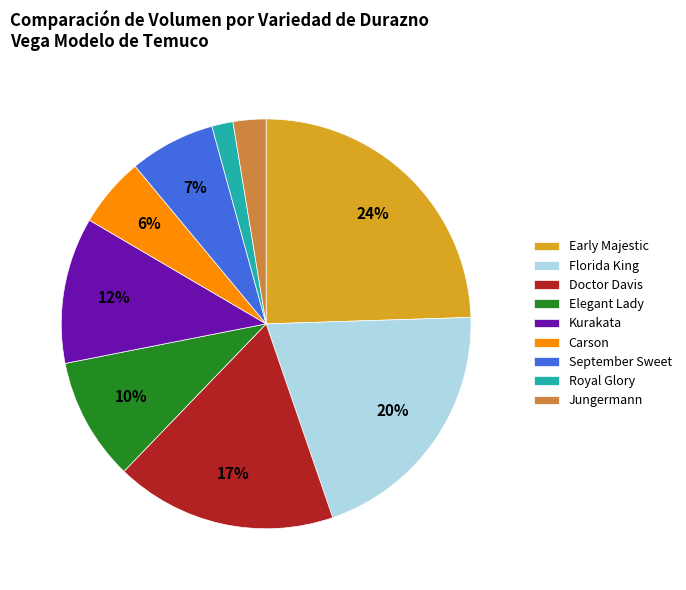

Approximately how many times larger is the value at Kurakata compared to Elegant Lady?

1.2